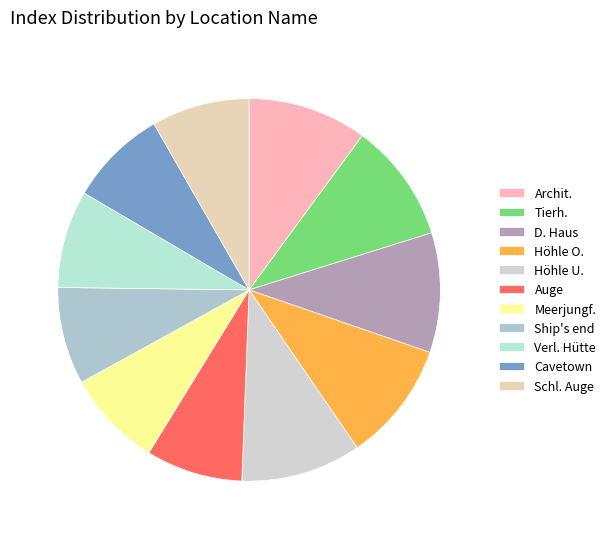

The Cavetown slice represents 8% of the pie. True or false?

True